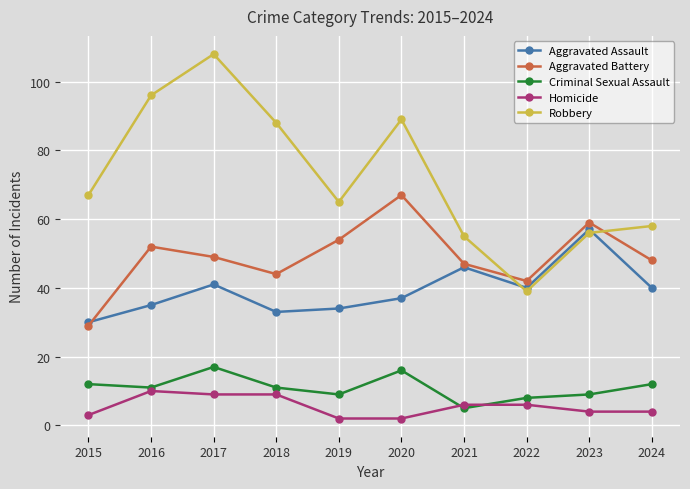

What is the difference between the second highest and minimum values in the Aggravated Assault series?

16